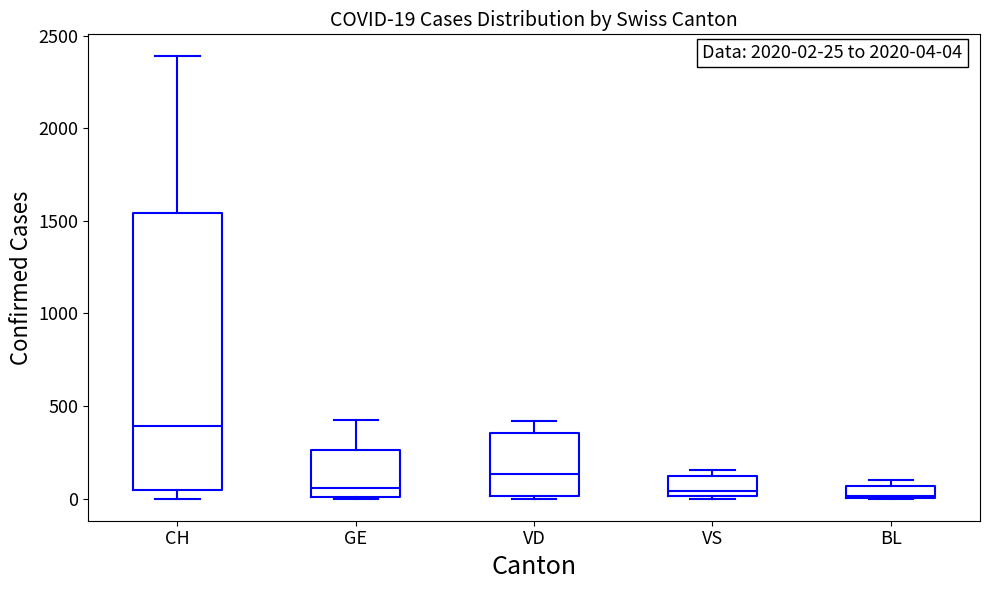

Which box's median line is the highest?

CH